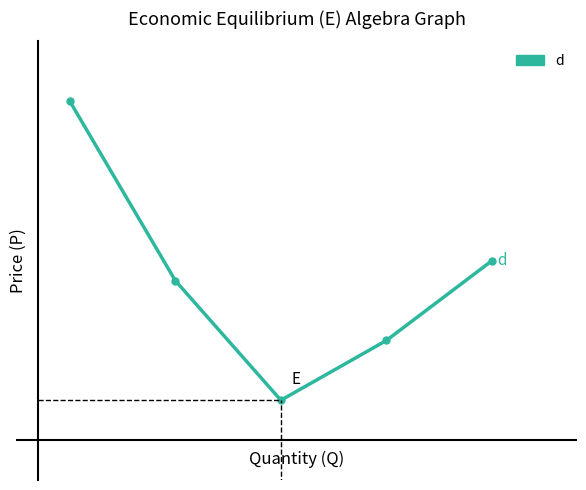

True or false: the data has more than 0 interior local peaks.

False